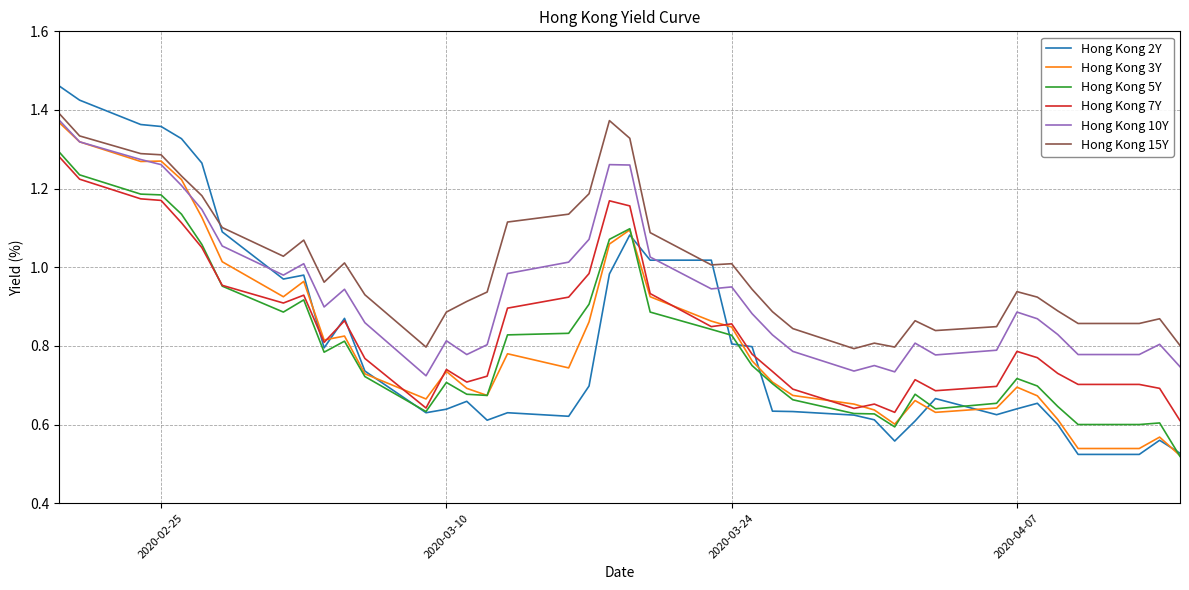

Count the number of categories in the chart.

40